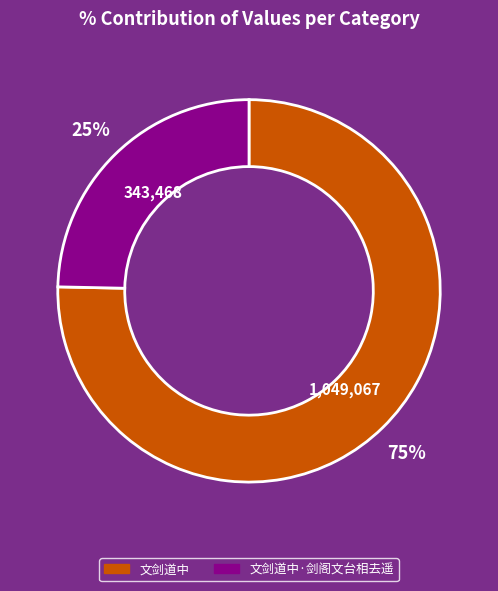

Is there any slice that represents more than half of the pie?

Yes